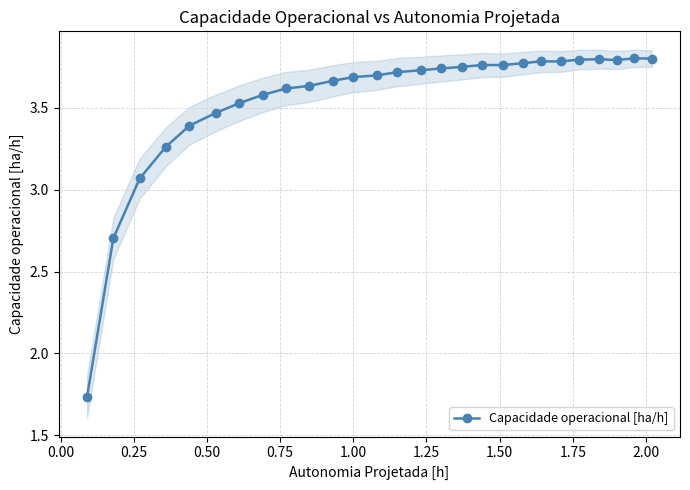

True or false: Capacidade operacional [ha/h] has more than 0 points higher than both neighbors.

True